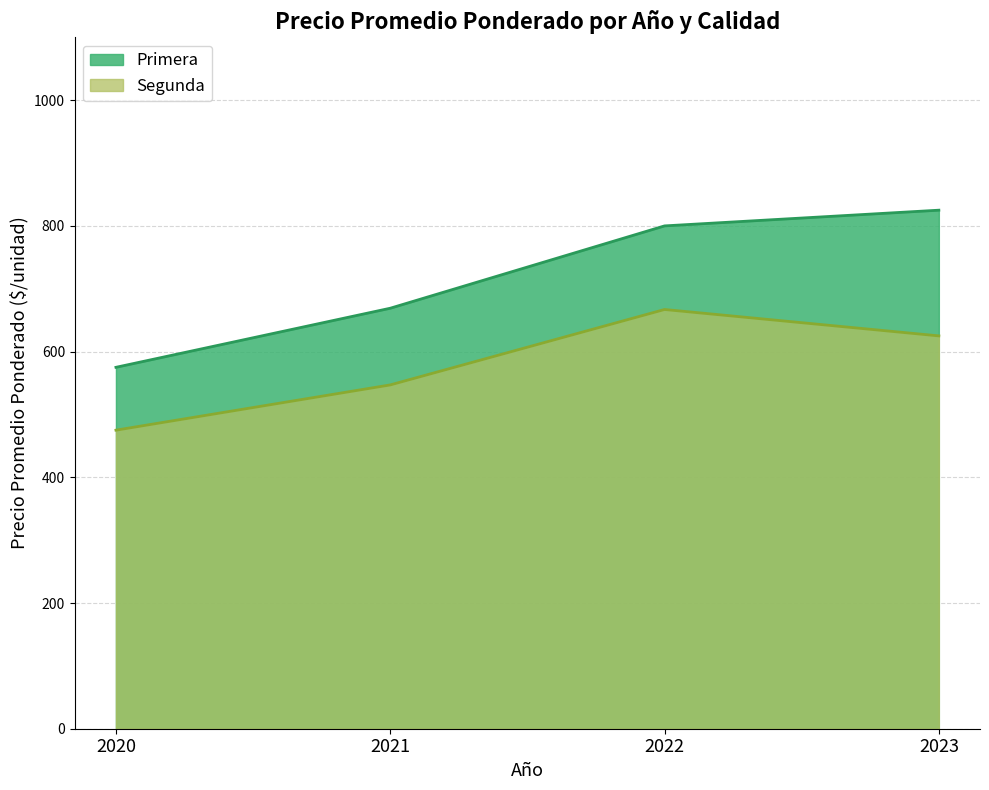

List the series in order of their overall mean, highest first.

Primera, Segunda